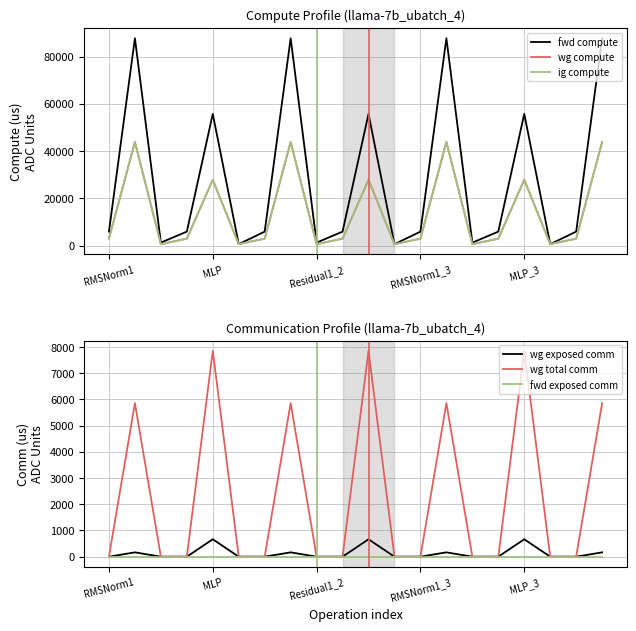

What are all the series names shown in the legend?

fwd compute, wg compute, ig compute, wg exposed comm, wg total comm, fwd exposed comm